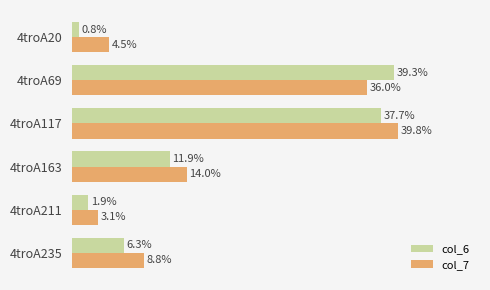

Which series changed the most between 4troA20 and 4troA211?

col_7